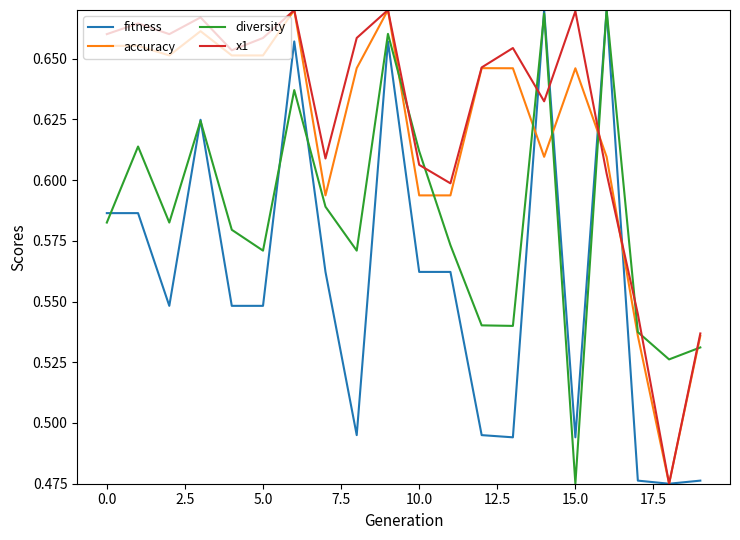

After their last crossing, which series has the higher values: accuracy or diversity?

accuracy